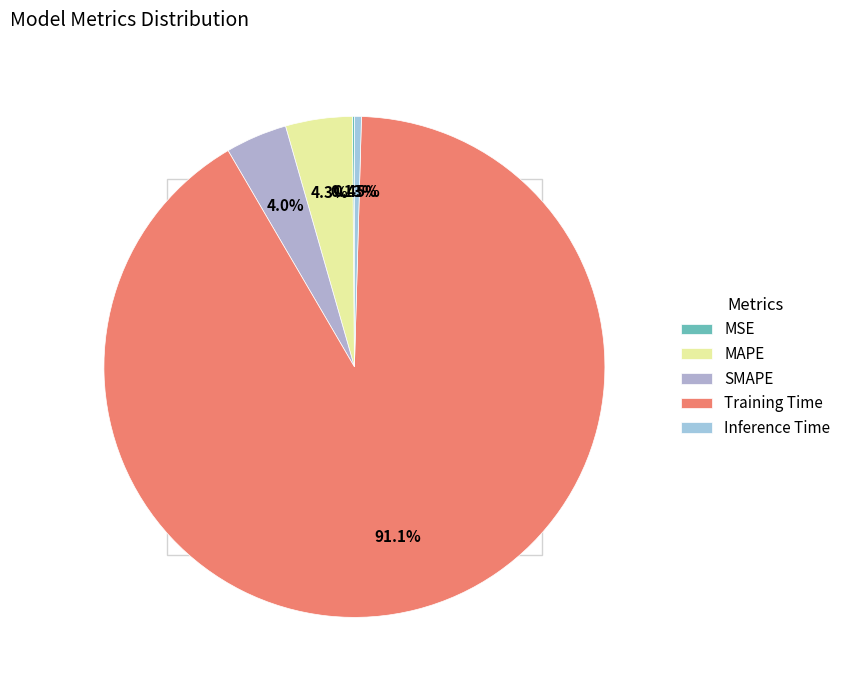

Which category has the biggest portion of the pie?

Training Time